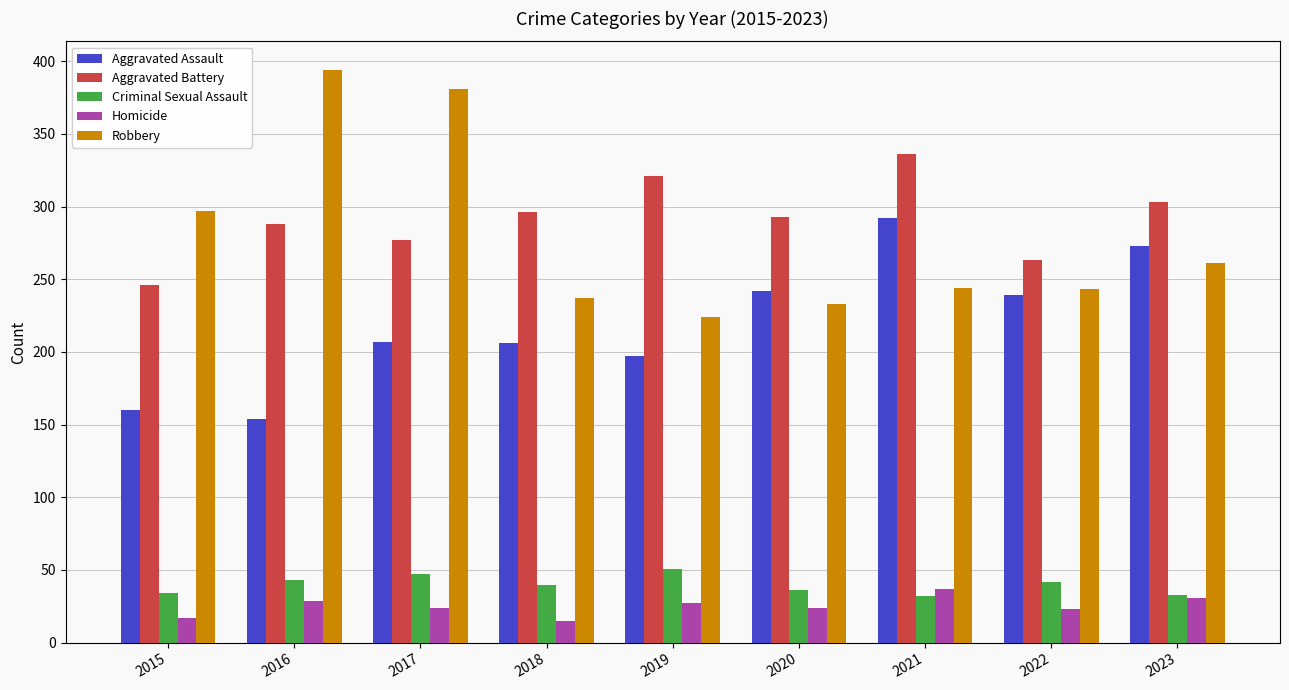

What is the value of the Criminal Sexual Assault bar at the 8th from the left?

42